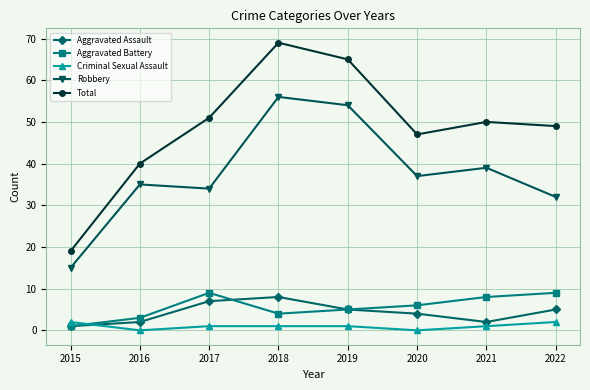

Which series has the largest range (max minus min)?

Total